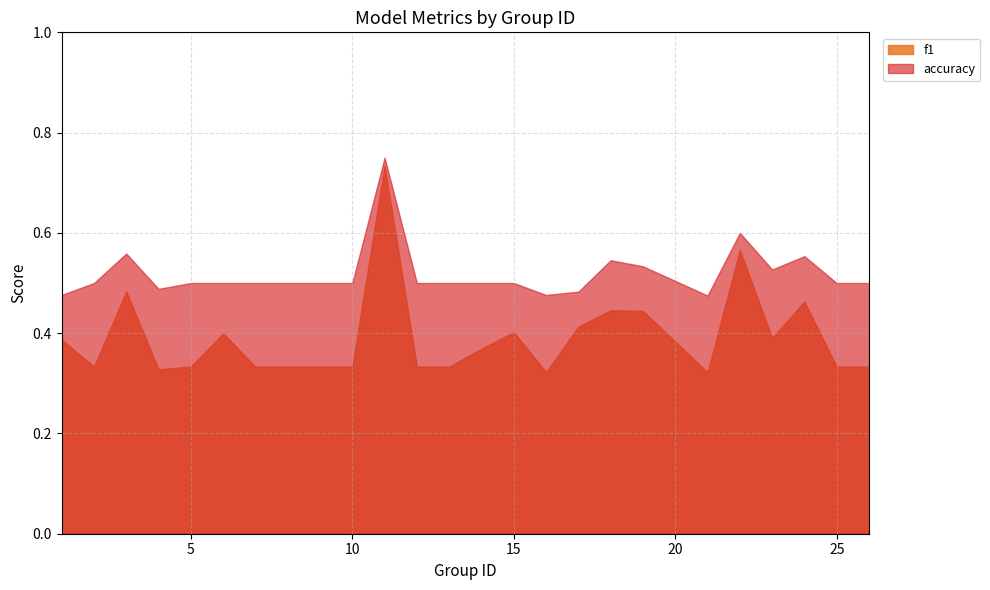

True or false: f1 and accuracy cross at least once.

False